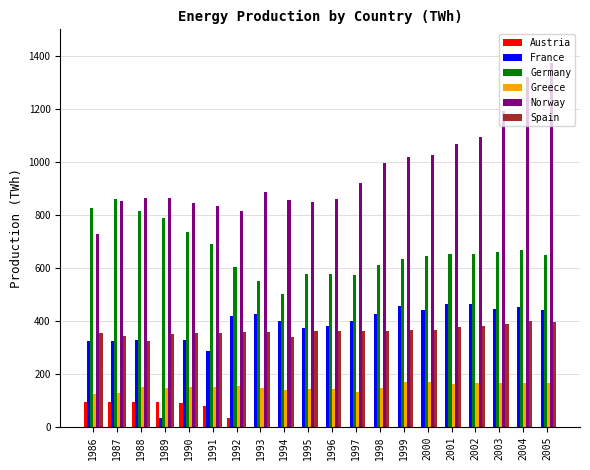

Which series has the largest range (max minus min)?

Norway